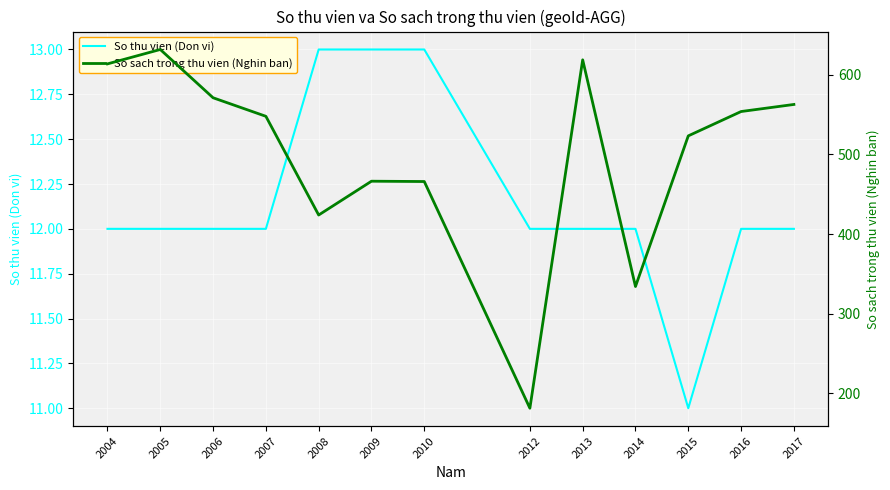

Which category has the highest value across all series?

2005